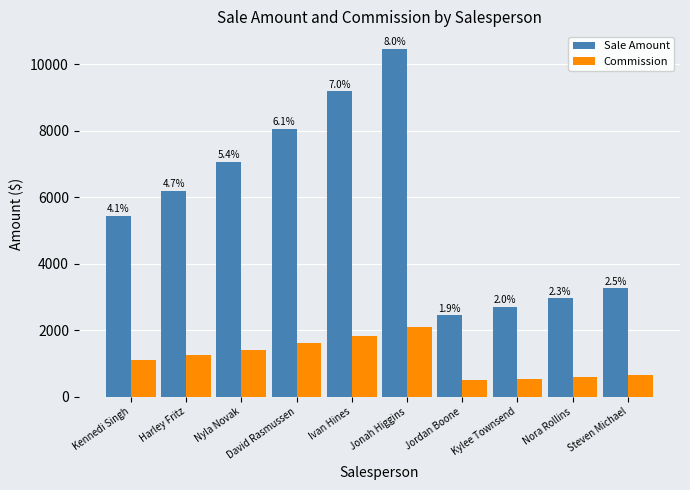

True or false: Sale Amount has a value of 3256.1 at Steven Michael.

True